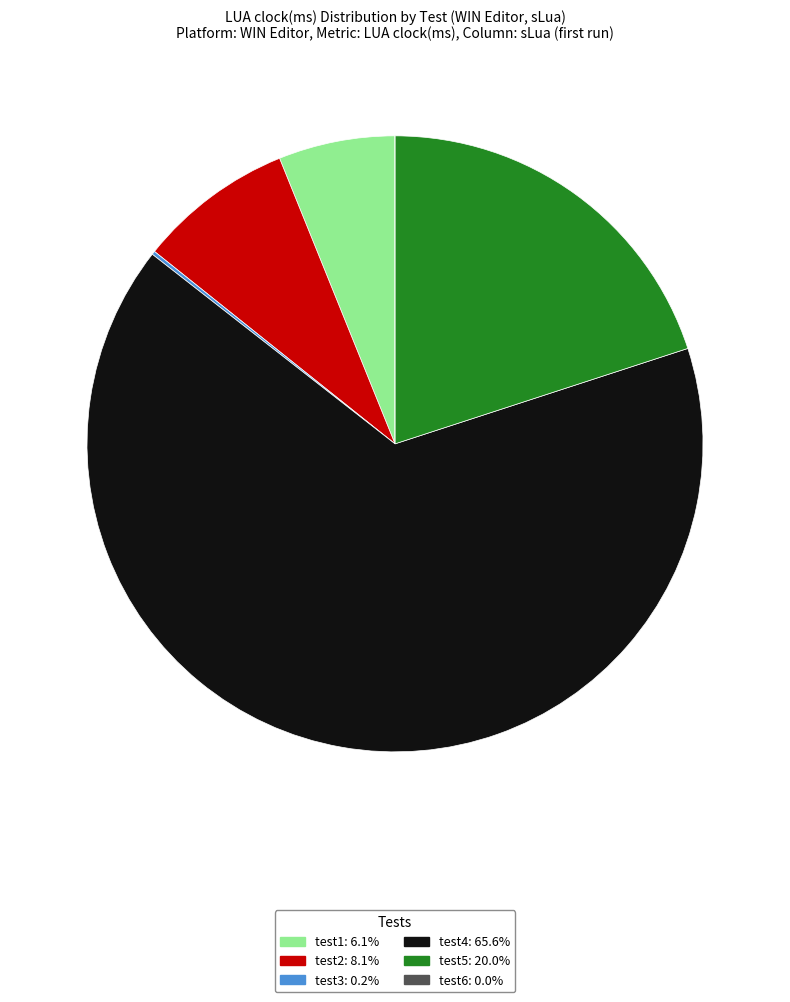

Does test4 account for over 50% of the chart?

Yes